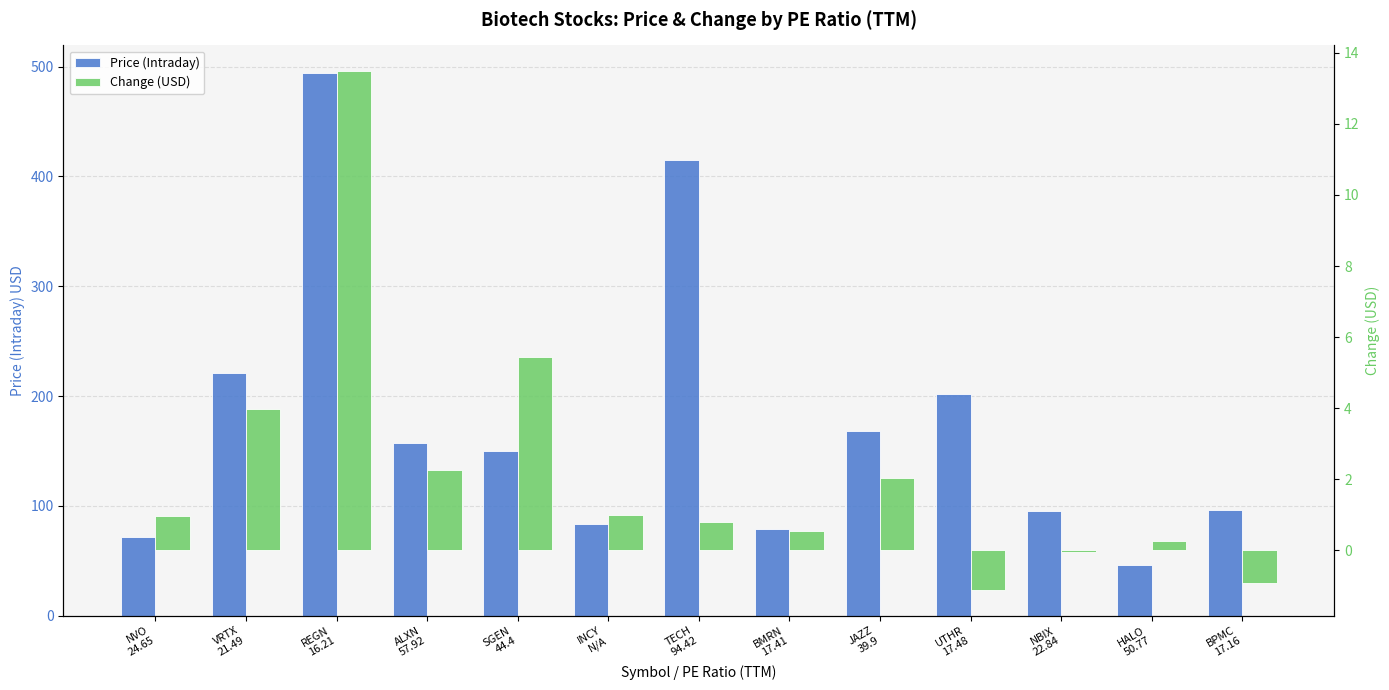

What is the value of the Change (USD) bar at the 4th from the left?

2.2